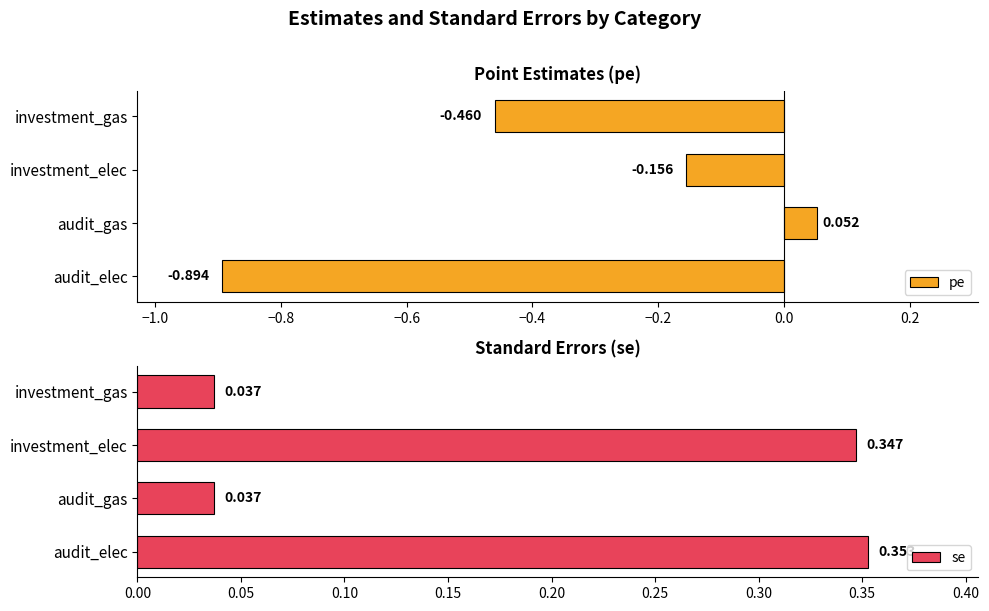

What are all the series names shown in the legend?

pe, se